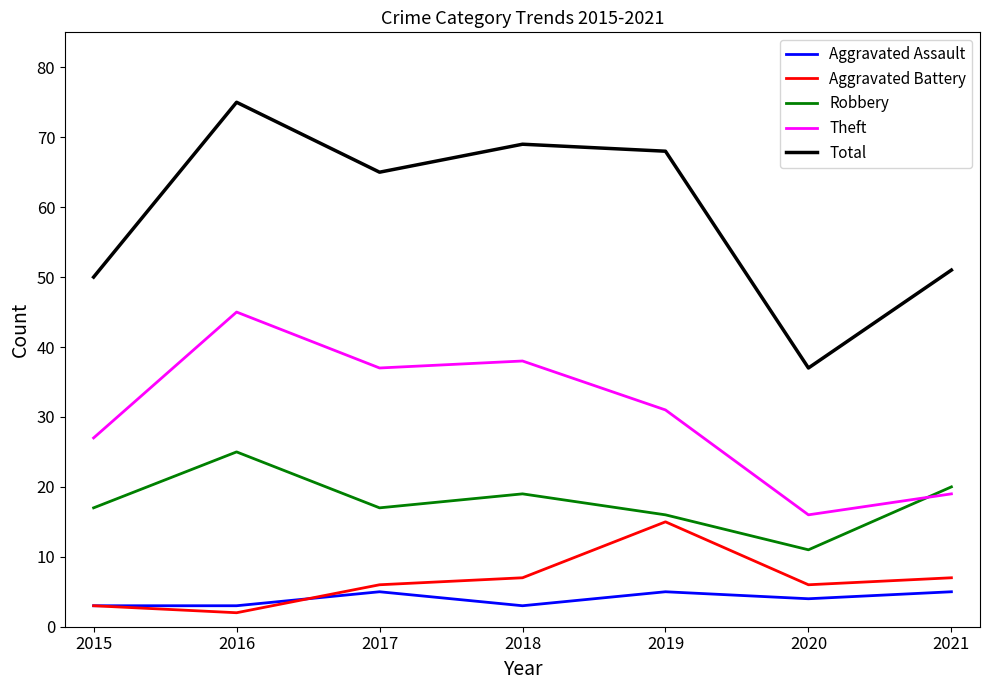

The value of Aggravated Battery at 2020 is 9. True or false?

False